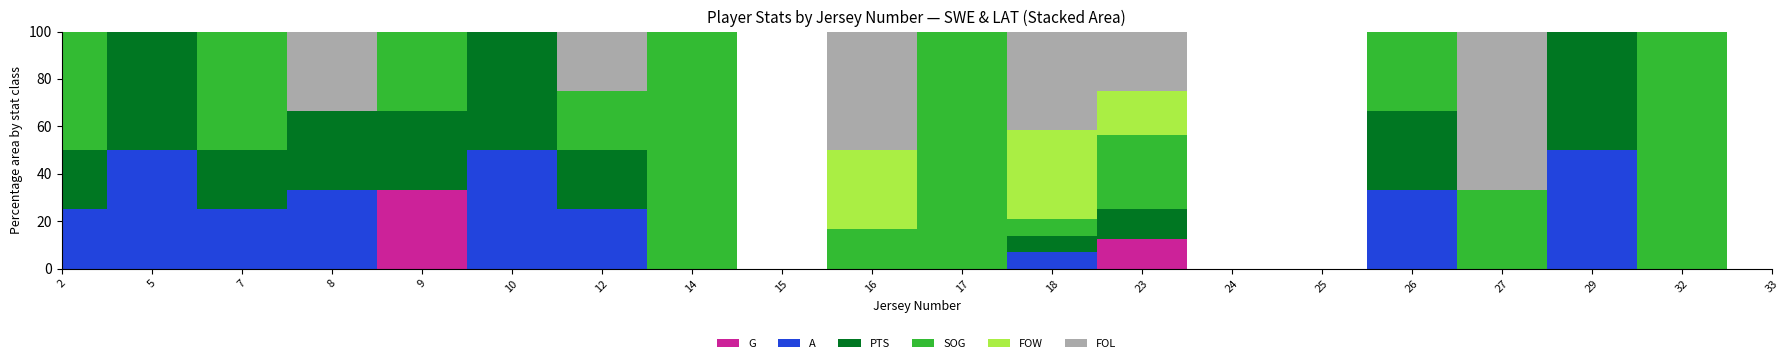

What is the total value across all series at 5?

2